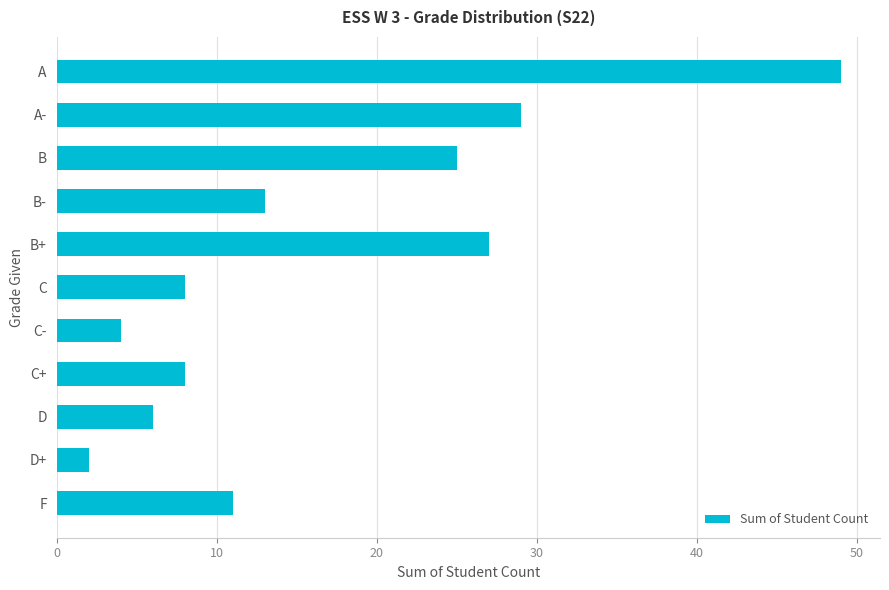

Approximately how many times larger is the value at B+ compared to F?

2.5